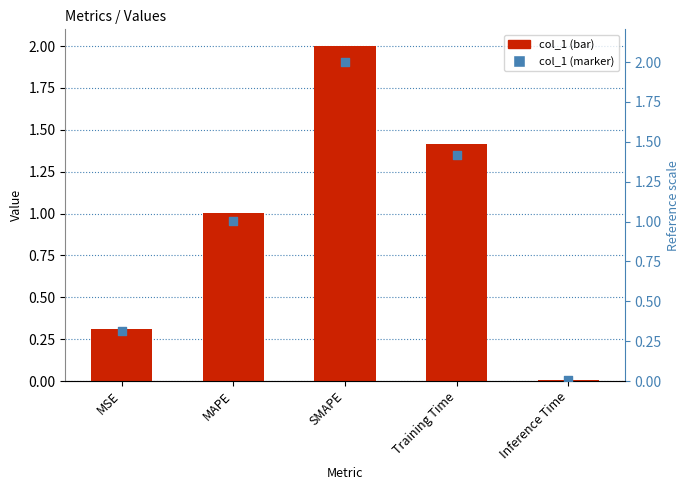

What is the total value across all series at SMAPE?

4.0